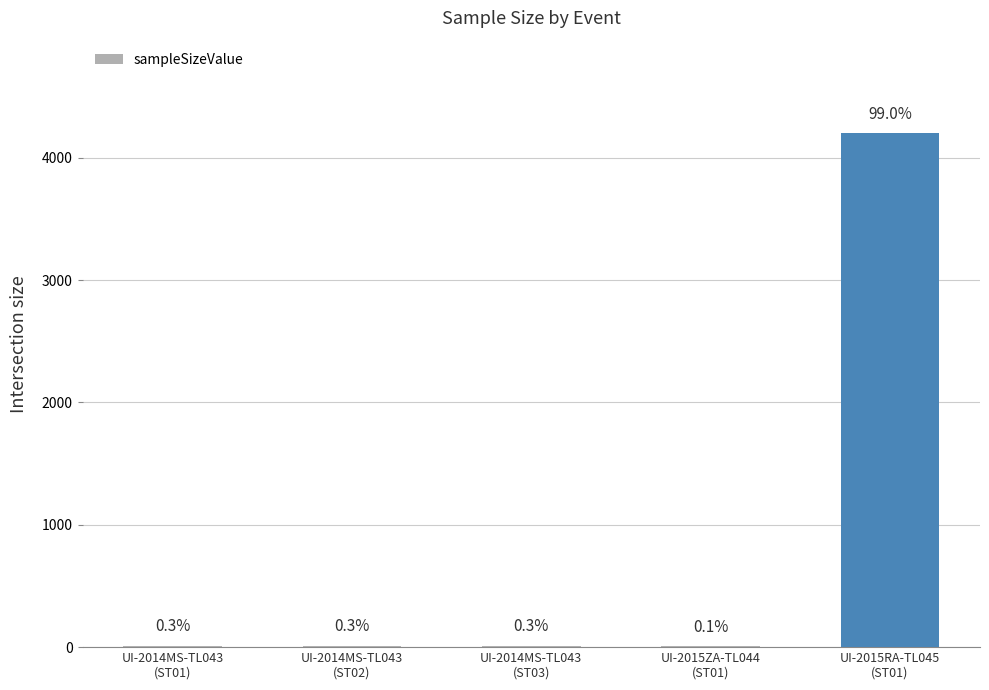

Count the number of values greater than 12.

1